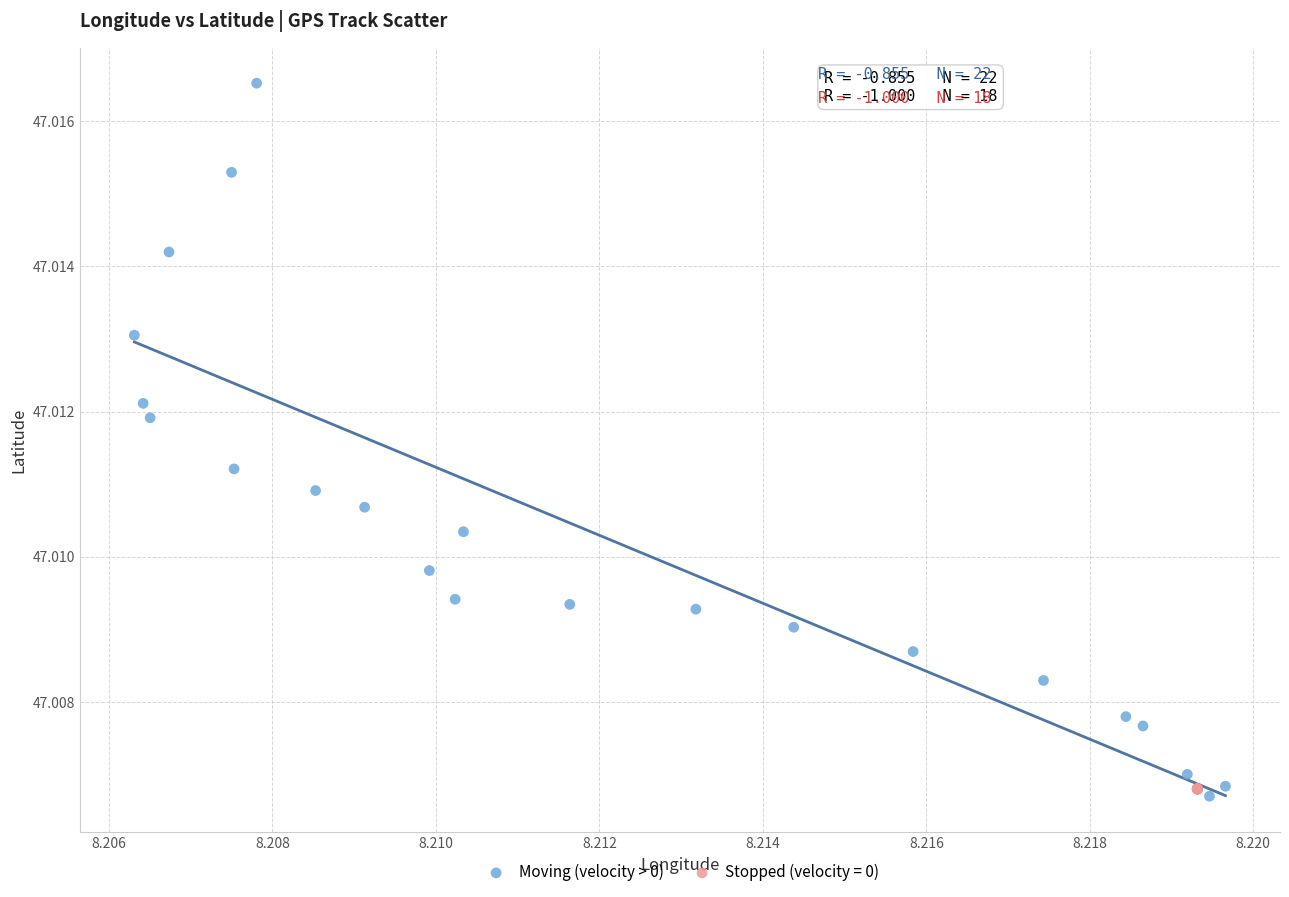

Which series has the widest spread of Y values?

Moving (velocity > 0)